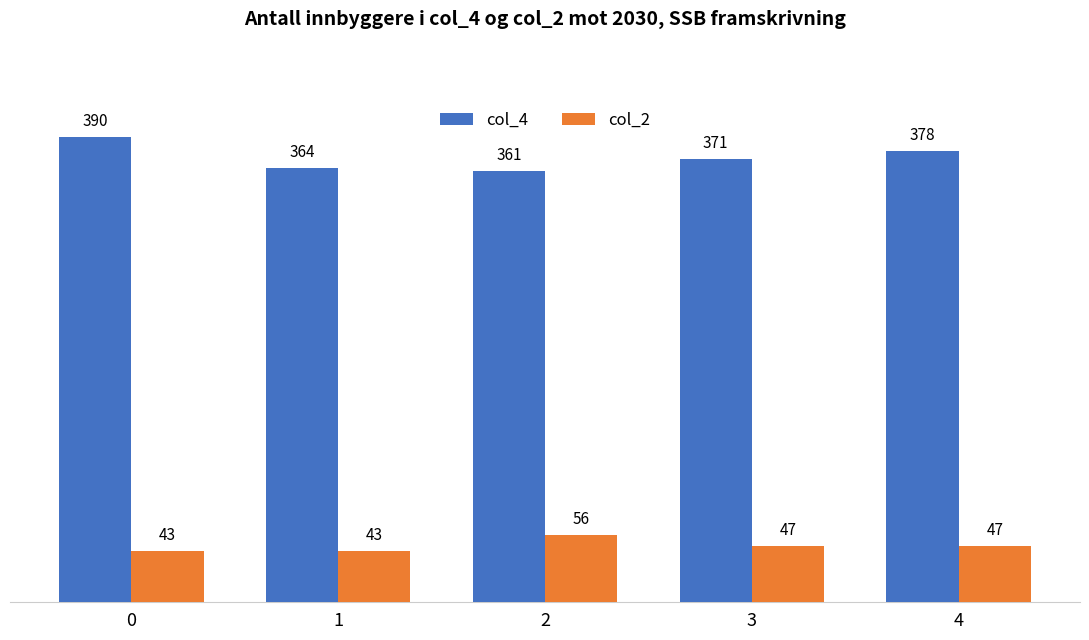

What is the average value of the col_4 series?

373